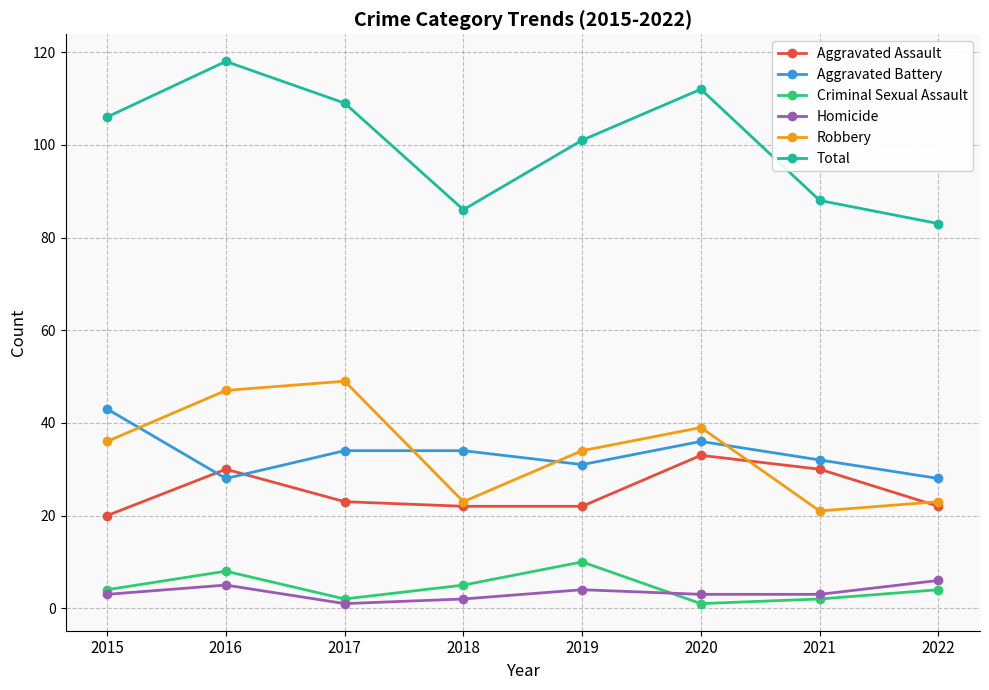

True or false: Aggravated Battery has more than 2 points higher than both neighbors.

False